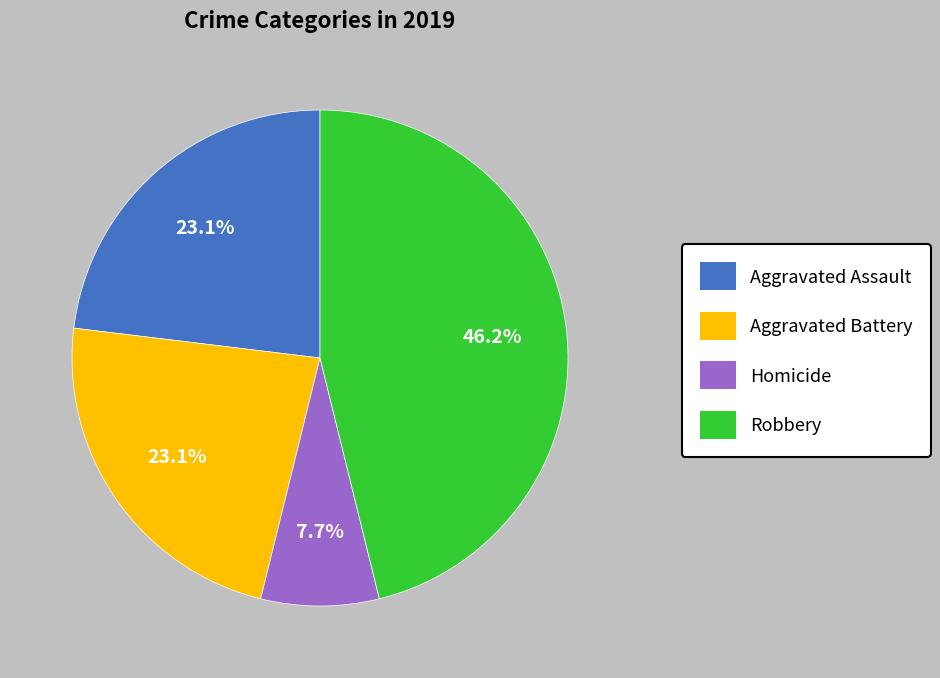

Count the number of slices in the pie.

4